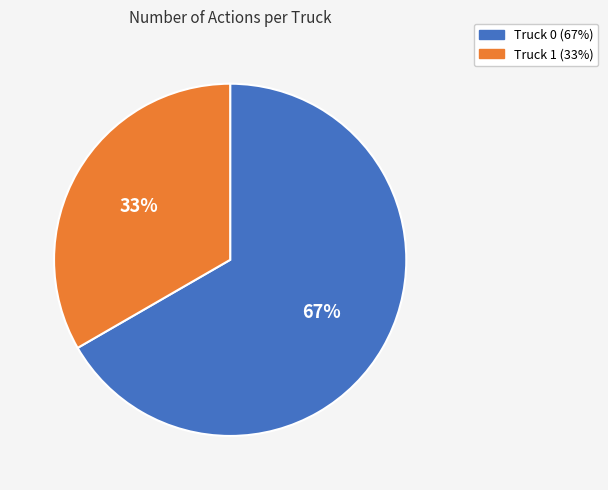

Approximately how many times larger is the value at Truck 1 compared to Truck 0?

0.5